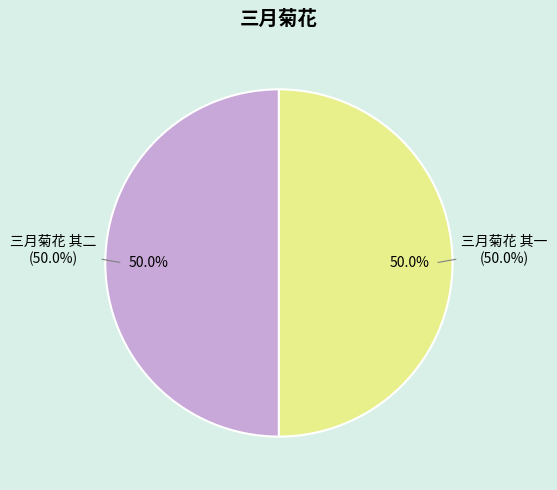

To the nearest percent, what is the average slice percentage?

50%